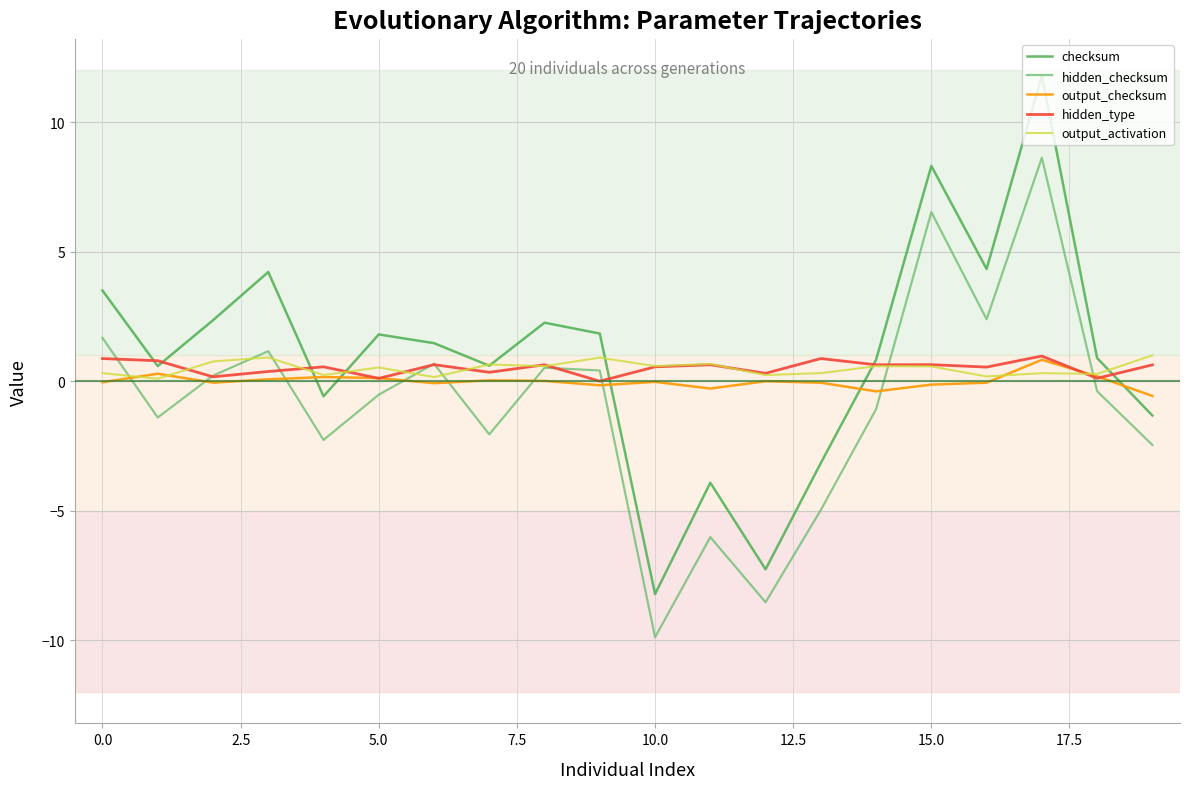

True or false: hidden_type has more than 1 points higher than both neighbors.

True